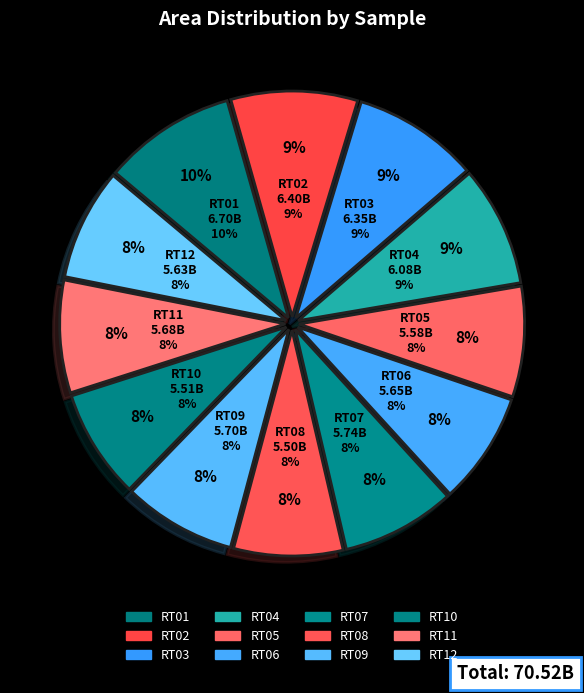

Rank the categories by value from lowest to highest.

RT08, RT10, RT05, RT12, RT06, RT11, RT09, RT07, RT04, RT03, RT02, RT01